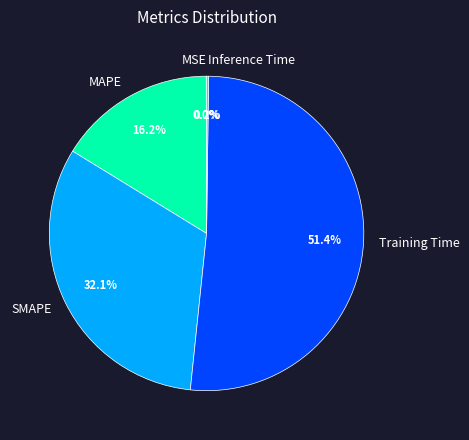

Does any single category account for the majority?

Yes